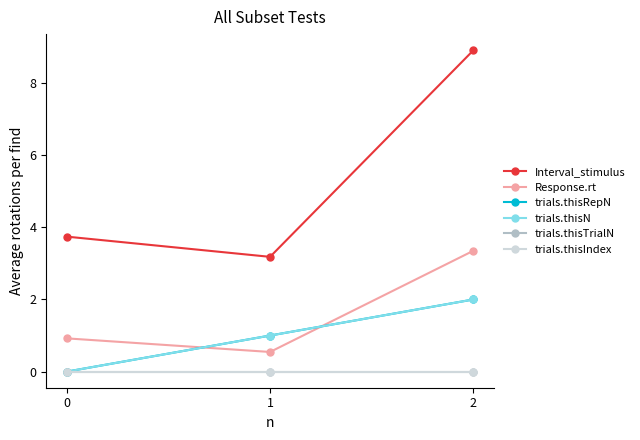

Reading left to right, what are all the values shown in this chart?

Interval_stimulus: 0=3.7	1=3.2	2=8.9
Response.rt: 0=0.9	1=0.5	2=3.4
trials.thisRepN: 0=0.0	1=1.0	2=2.0
trials.thisN: 0=0.0	1=1.0	2=2.0
trials.thisTrialN: 0=0.0	1=0.0	2=0.0
trials.thisIndex: 0=0.0	1=0.0	2=0.0